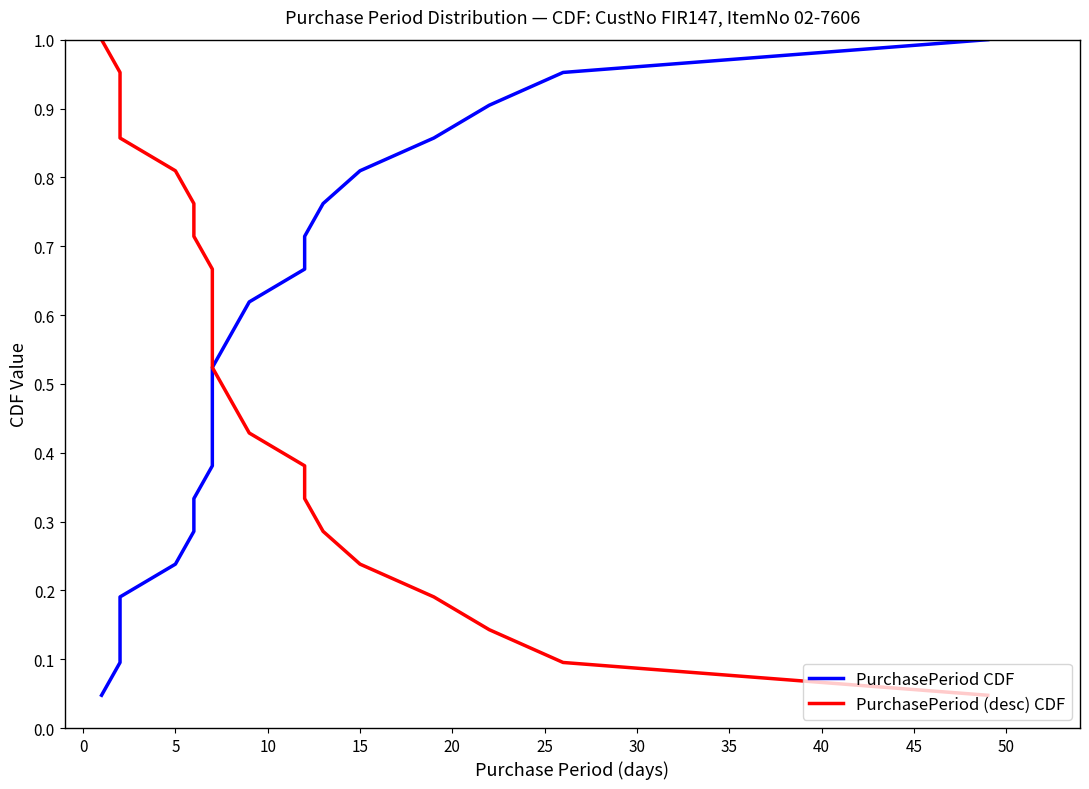

The value of PurchasePeriod (desc) CDF at 40 is 0.3. True or false?

False